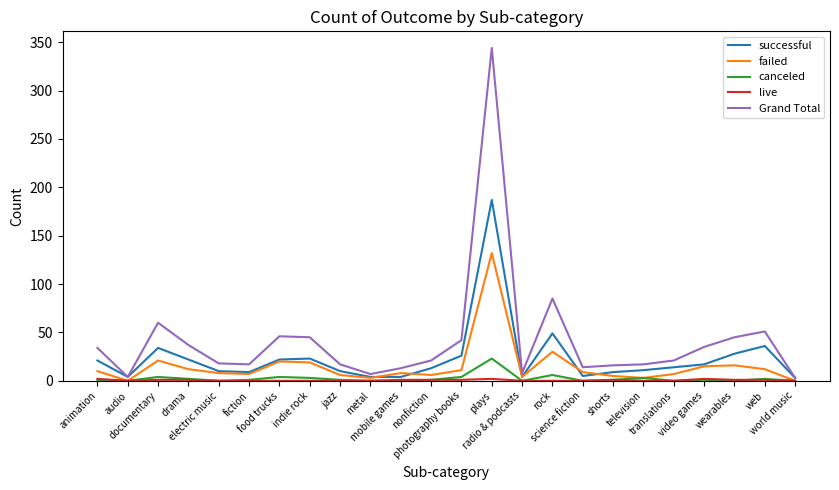

The Grand Total series shows 42 at photography books. True or false?

True